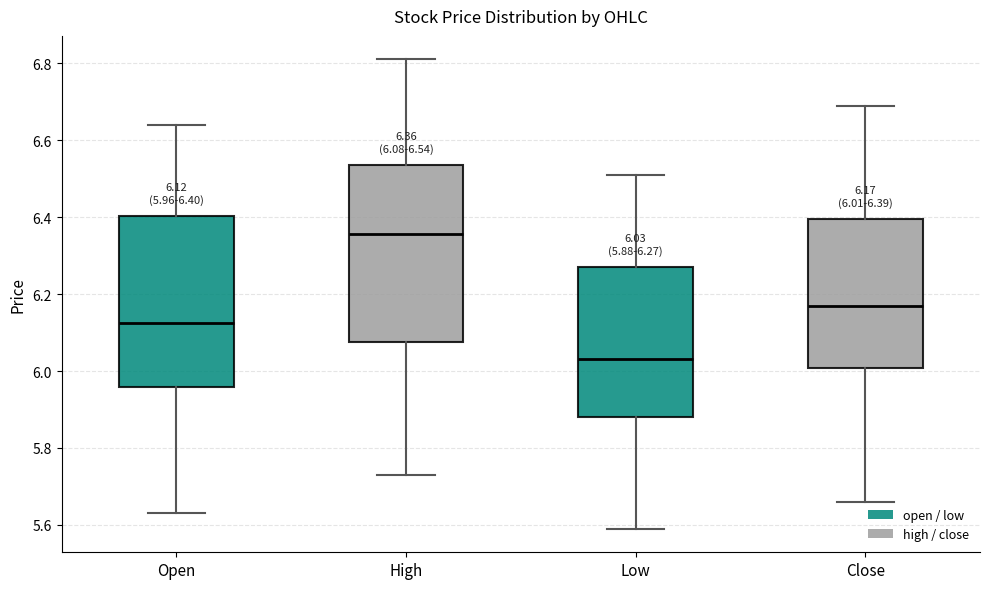

Which box has the lowest median line?

Low